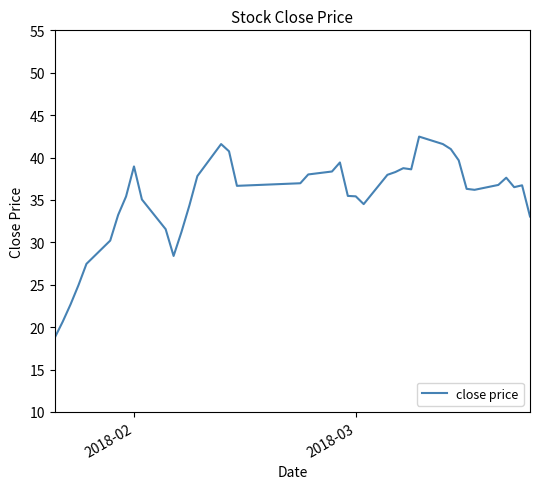

What is the smallest value displayed?

18.8